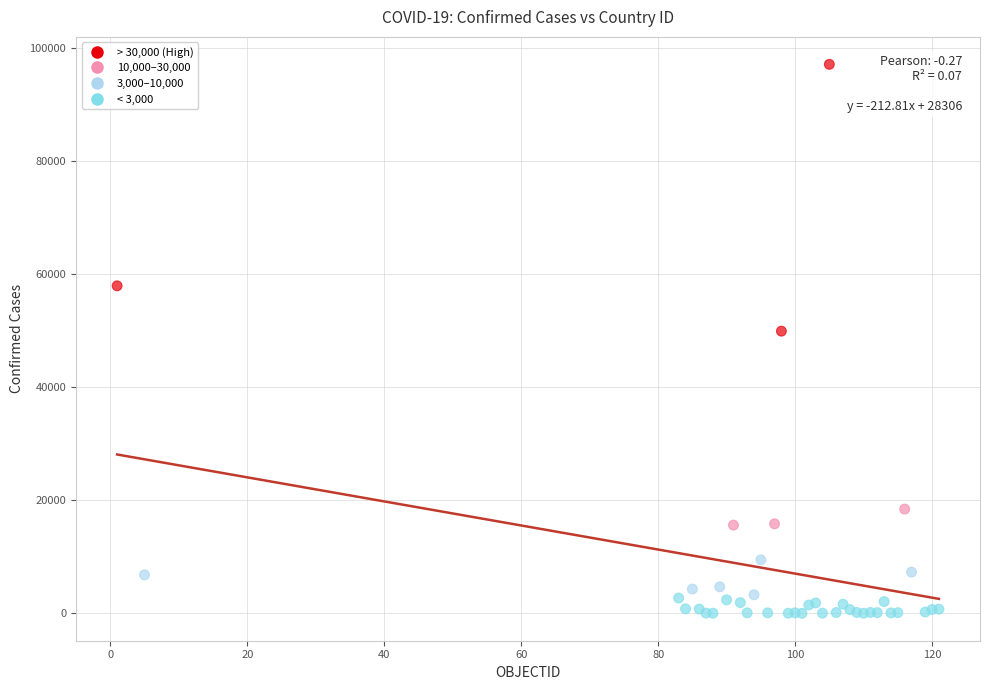

What Y value in the scatter plot is closest to 48553?

49906